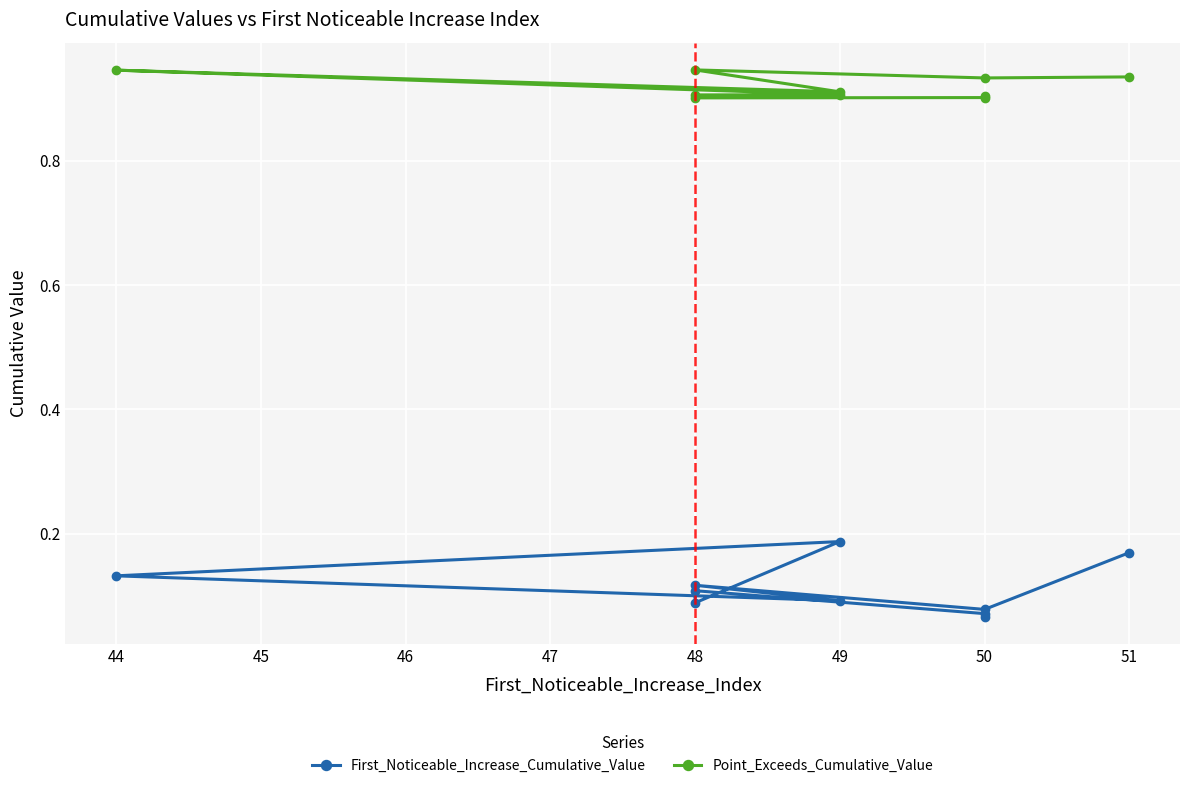

What is the average value of the First_Noticeable_Increase_Cumulative_Value series?

0.1